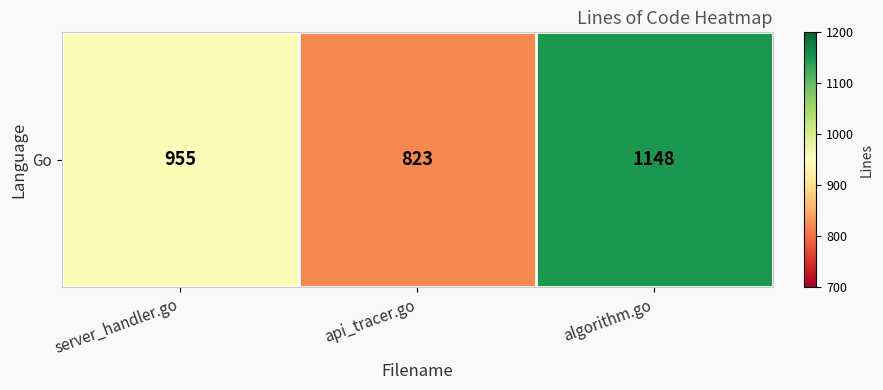

True or false: the data shows 823 at api_tracer.go.

True